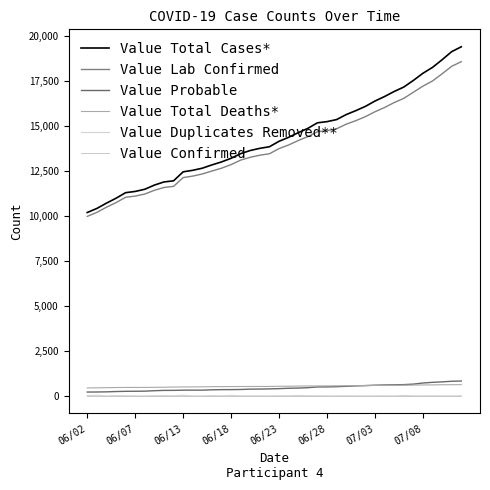

Is this an area chart (filled region under the line)?

No